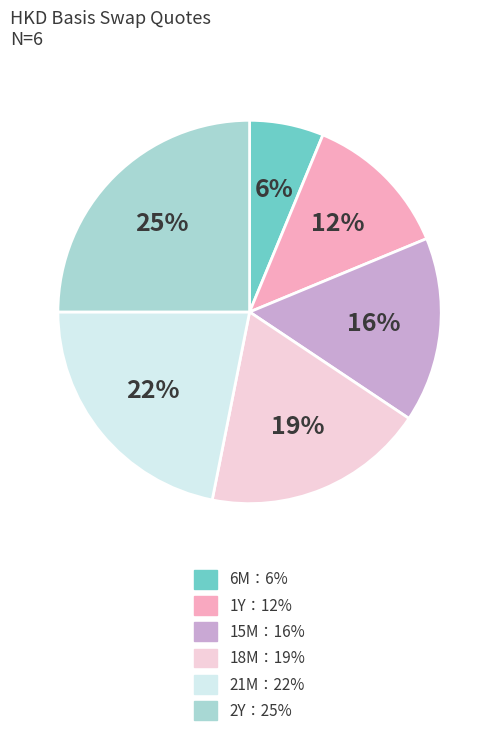

To the nearest percent, what is the difference between the largest and smallest slice percentages?

19%